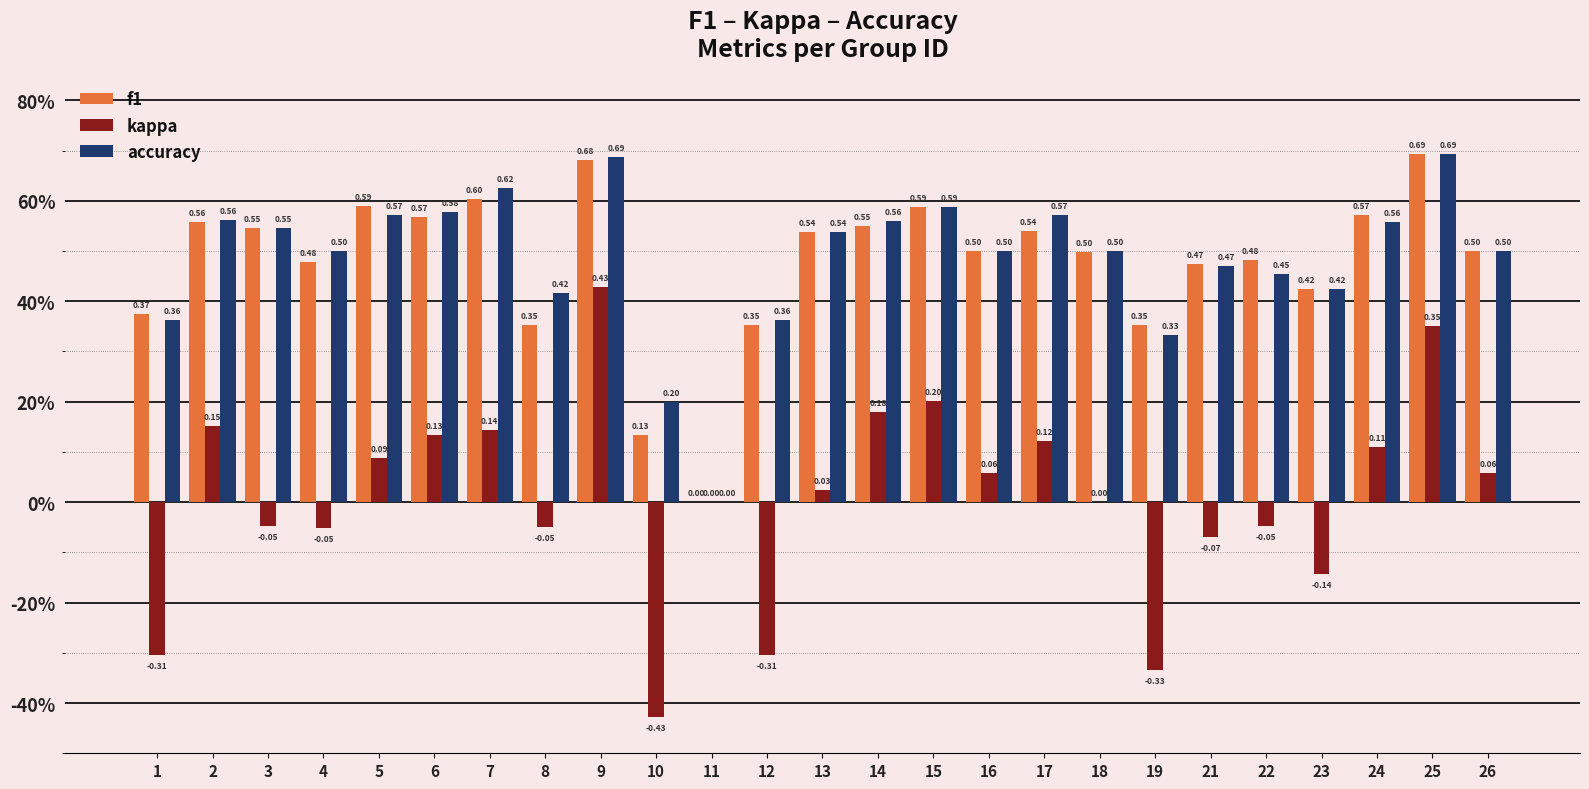

Does the chart contain stacked bars?

No